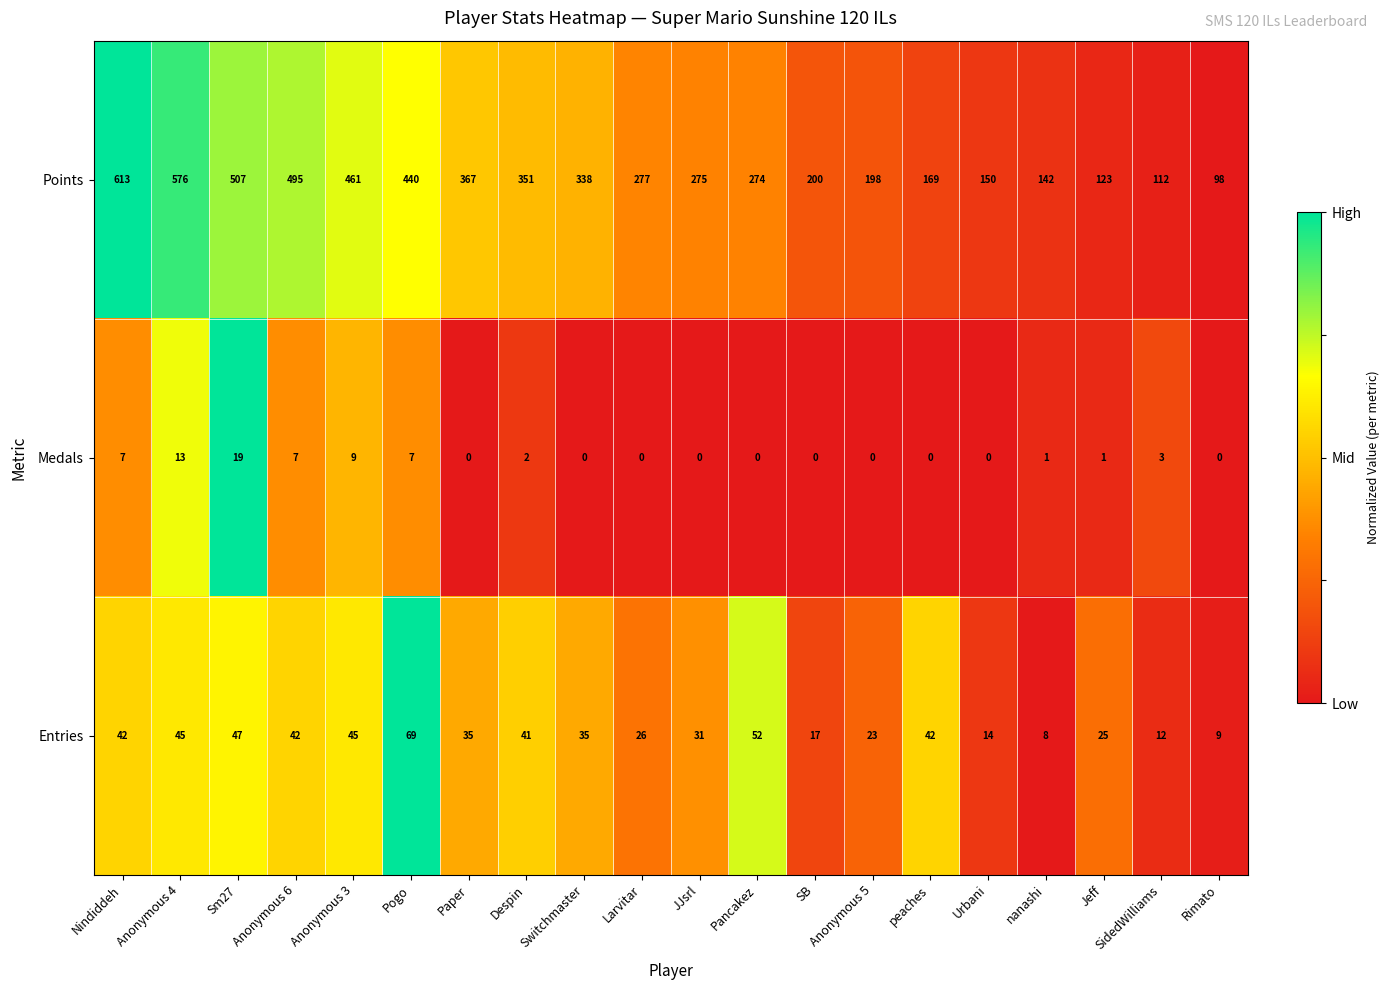

What is the total value across all series at Sm27?

573